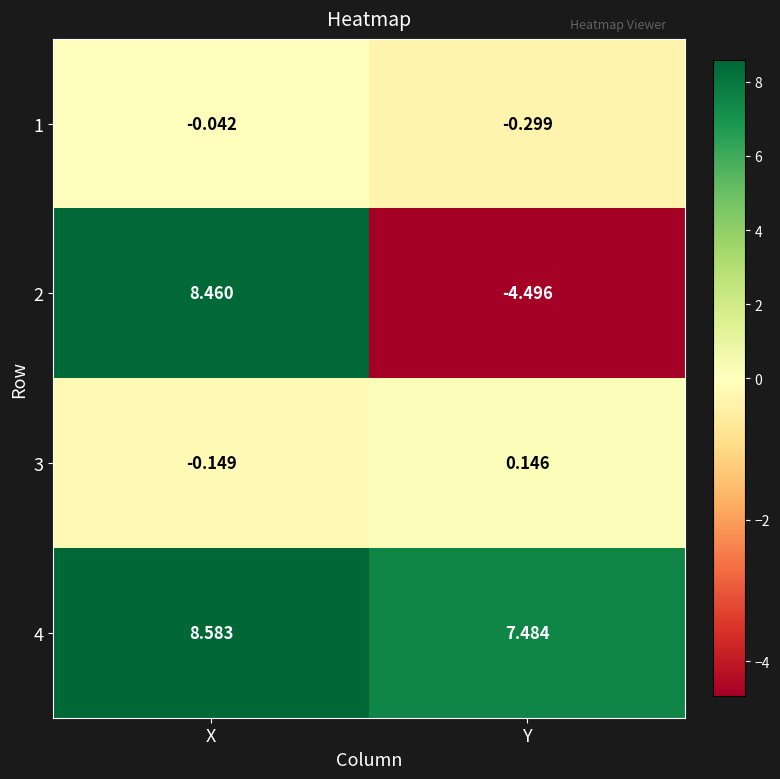

Where is 4 nearest to the value 8?

Y